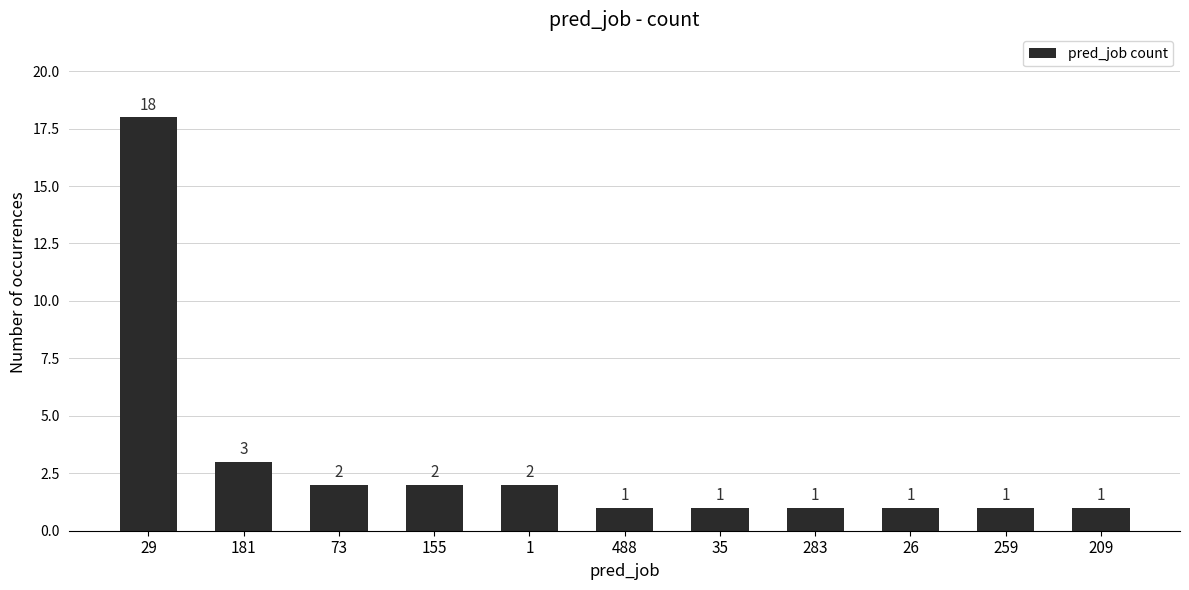

True or false: the data shows 3 at 181.

True